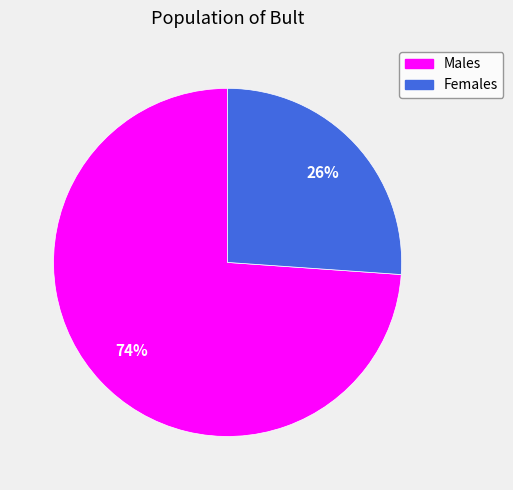

To the nearest percent, what is the difference between the largest and smallest slice percentages?

48%